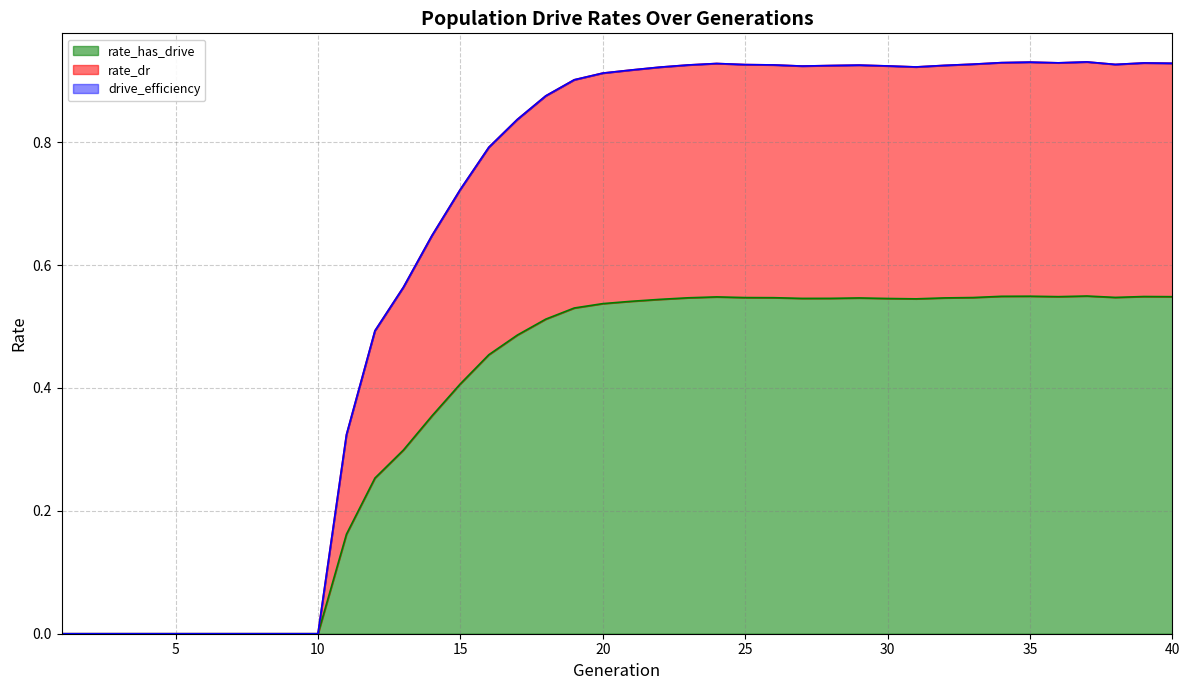

Does the chart display data point markers on the line(s)?

No